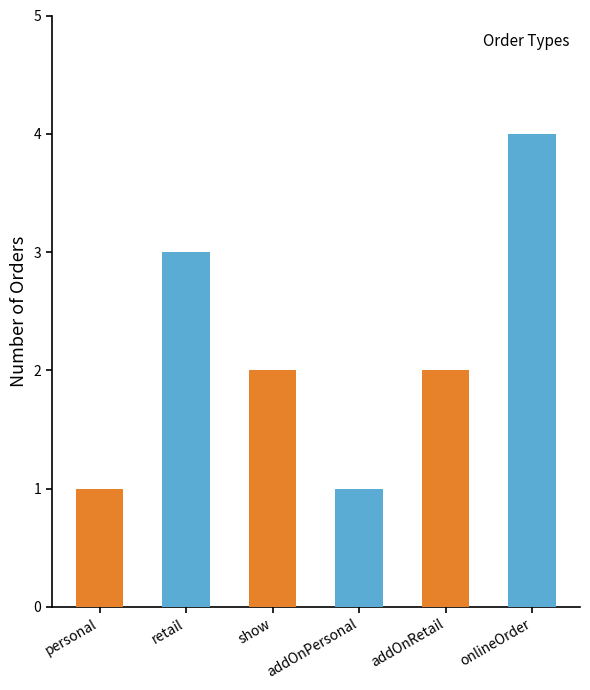

What is the difference between the maximum and minimum values?

3